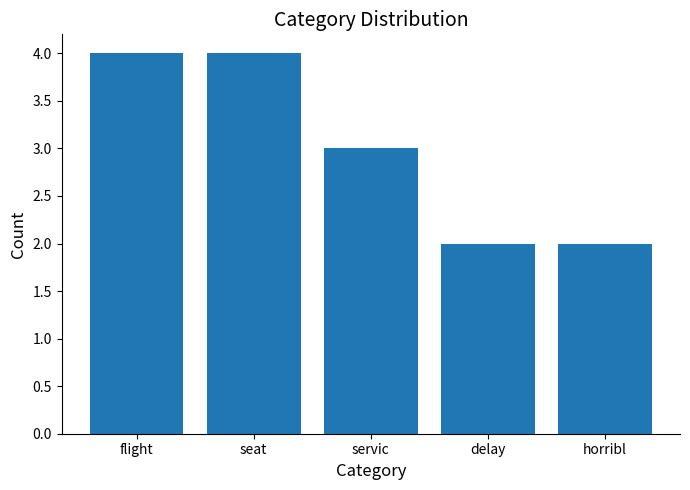

What is the change in value from flight to horribl?

-2